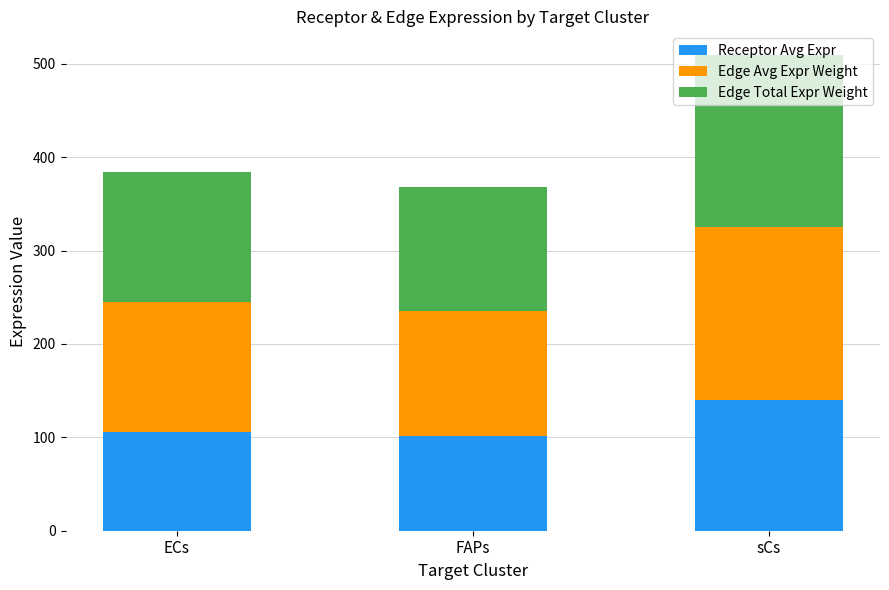

Are the bars horizontal?

No